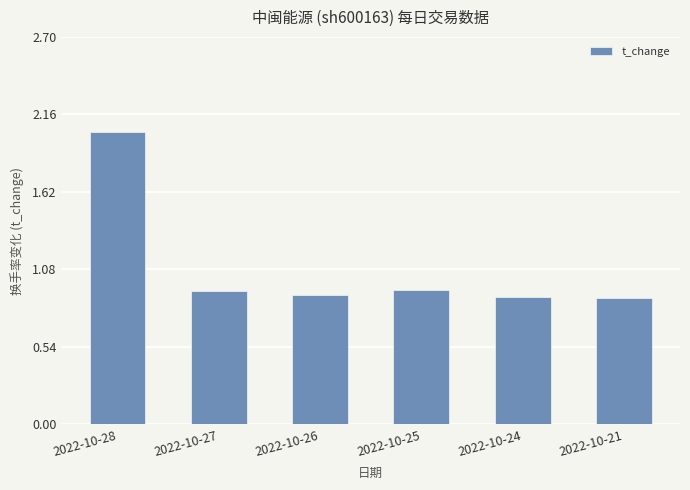

What is the difference between the maximum and minimum values?

1.2